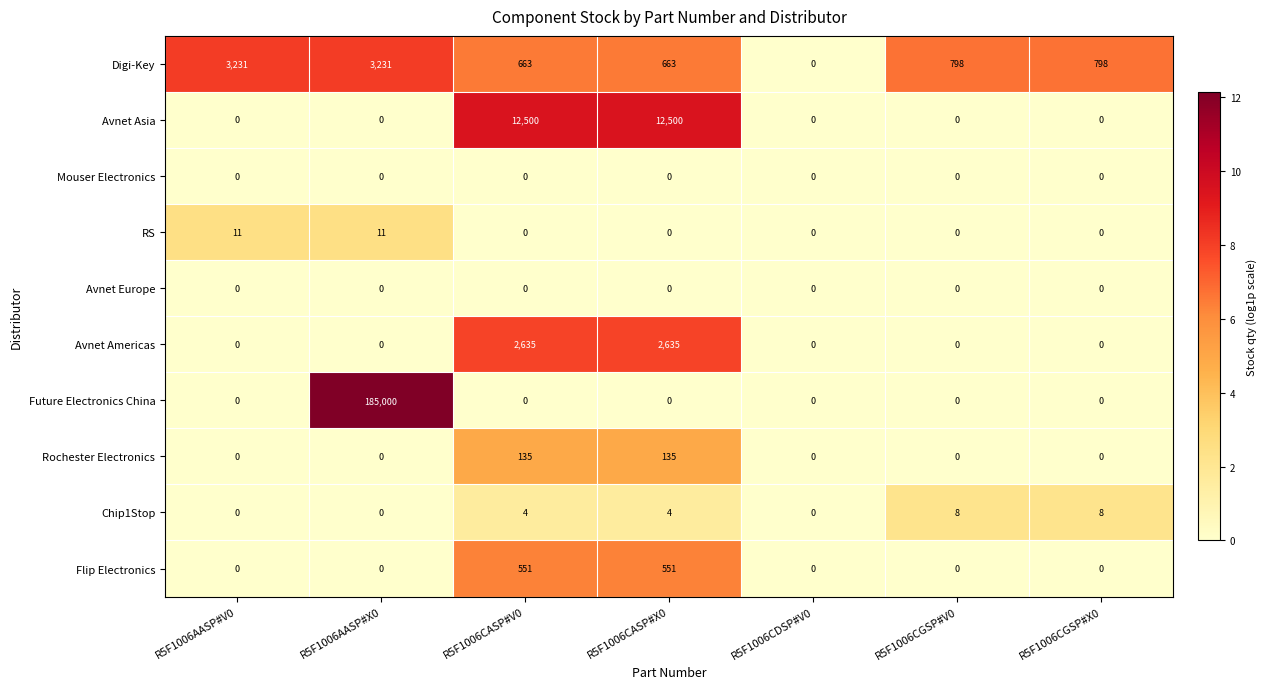

How many series are shown in this chart?

10